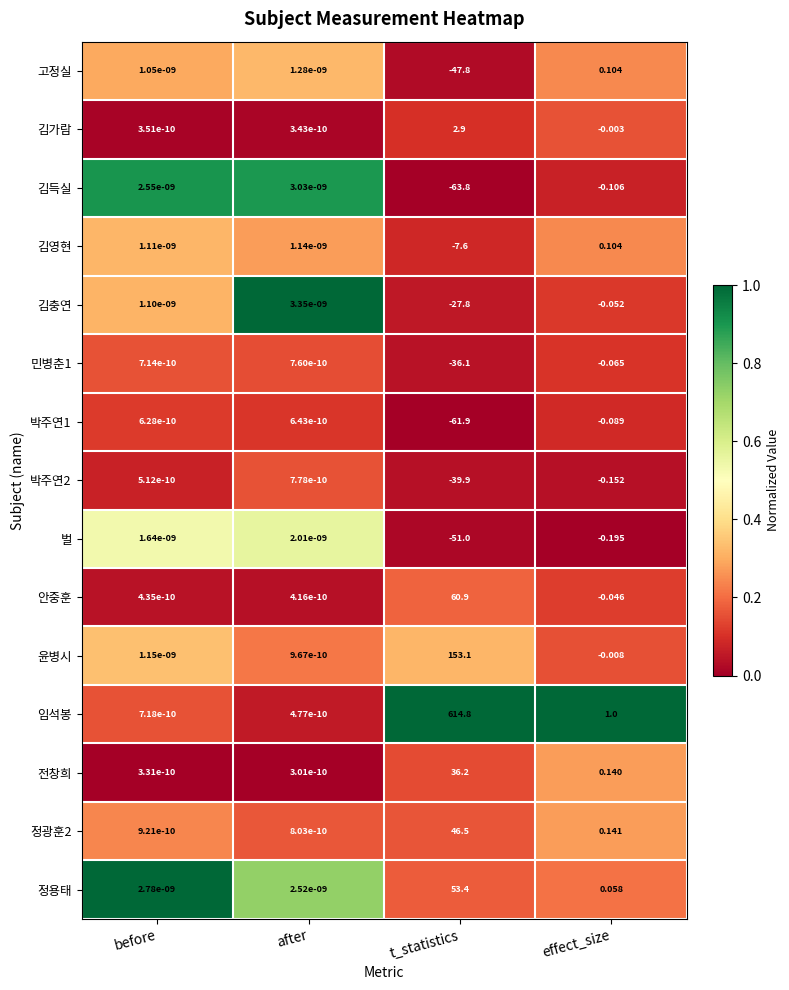

At which label is 김득실 closest to -31?

effect_size